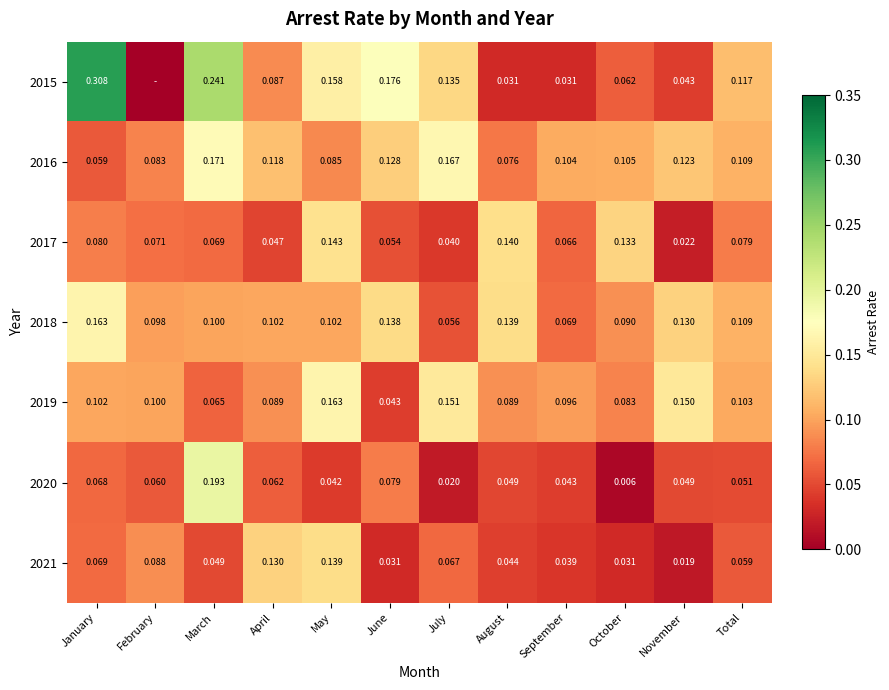

Is the value of 2021 at June greater than the value of 2018 at July?

No